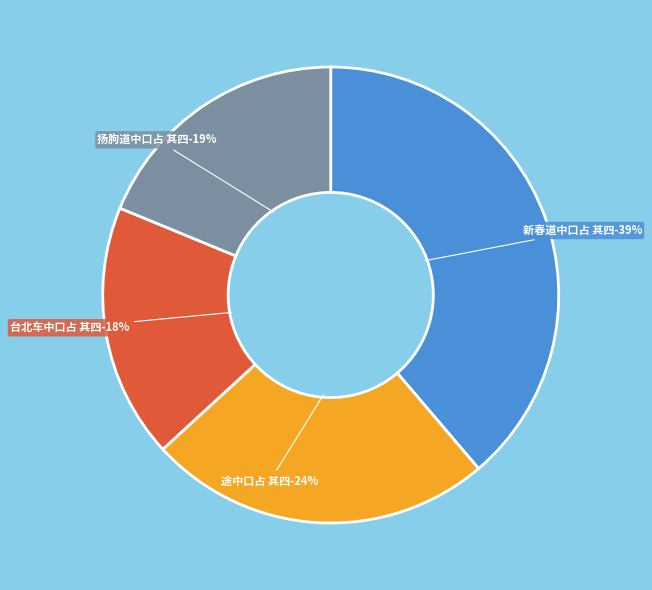

Which slice is the smallest?

台北车中口占 其四